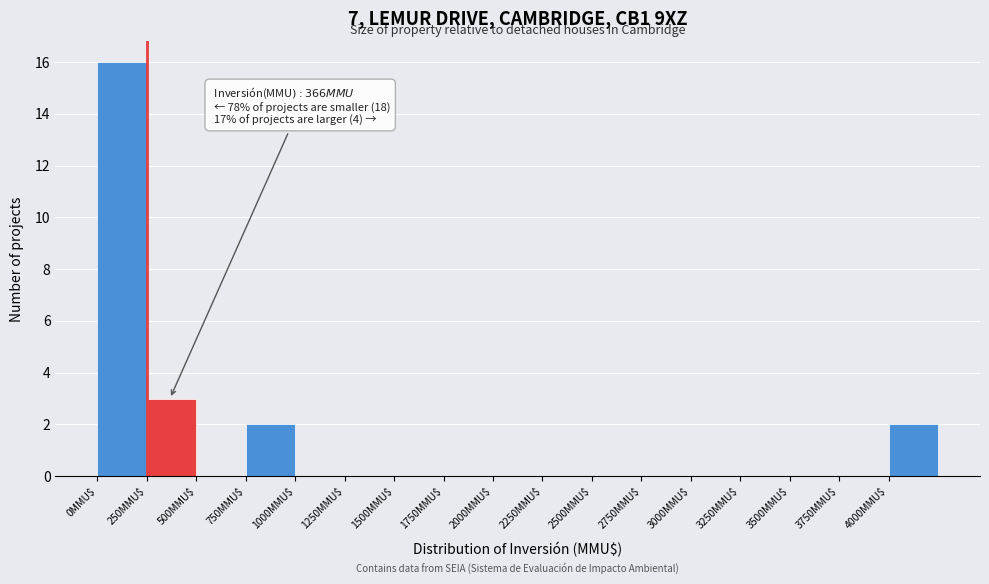

Over which range of the x-axis is the bar tallest?

0 to 250